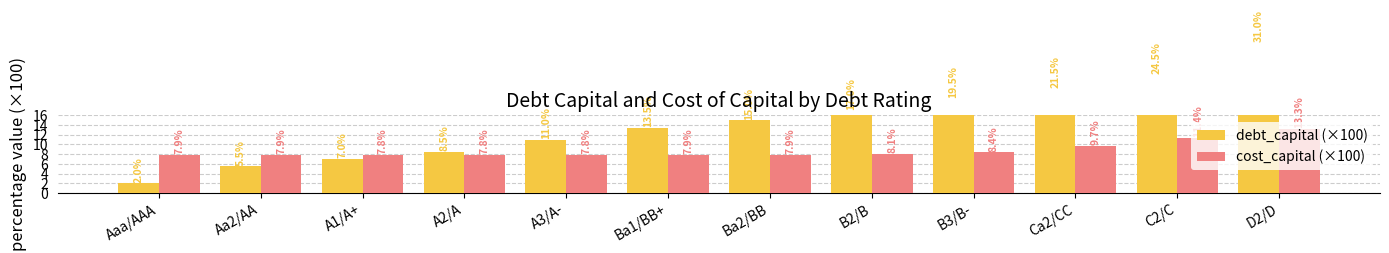

What is the spread (max minus min) of values at C2/C?

13.1